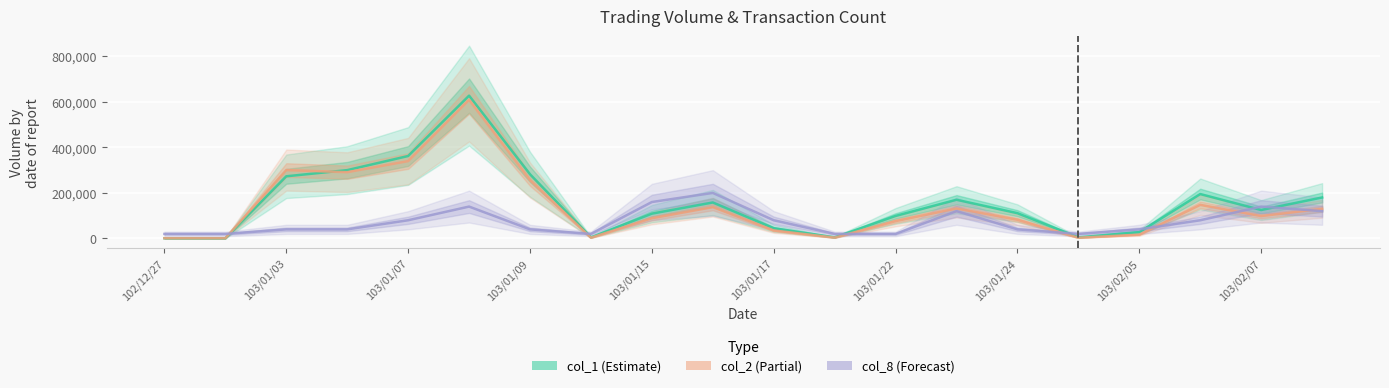

How many lines are shown in the chart?

3